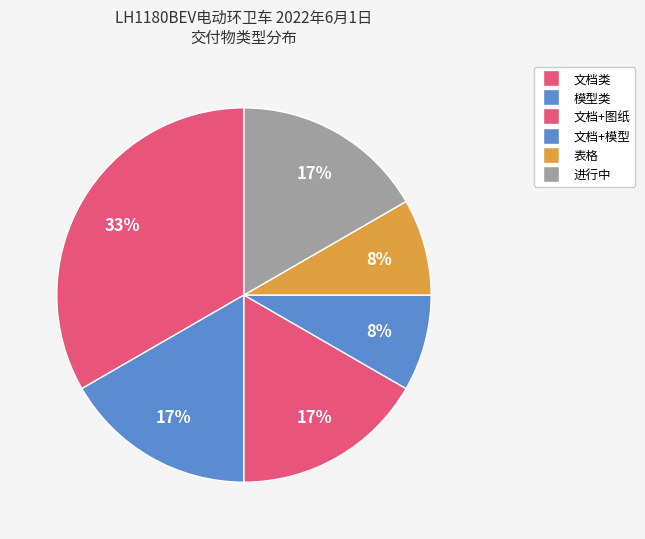

Which category has the biggest portion of the pie?

文档